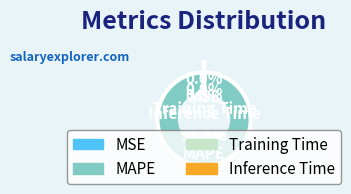

What portion of the pie excludes MAPE?

0.1%